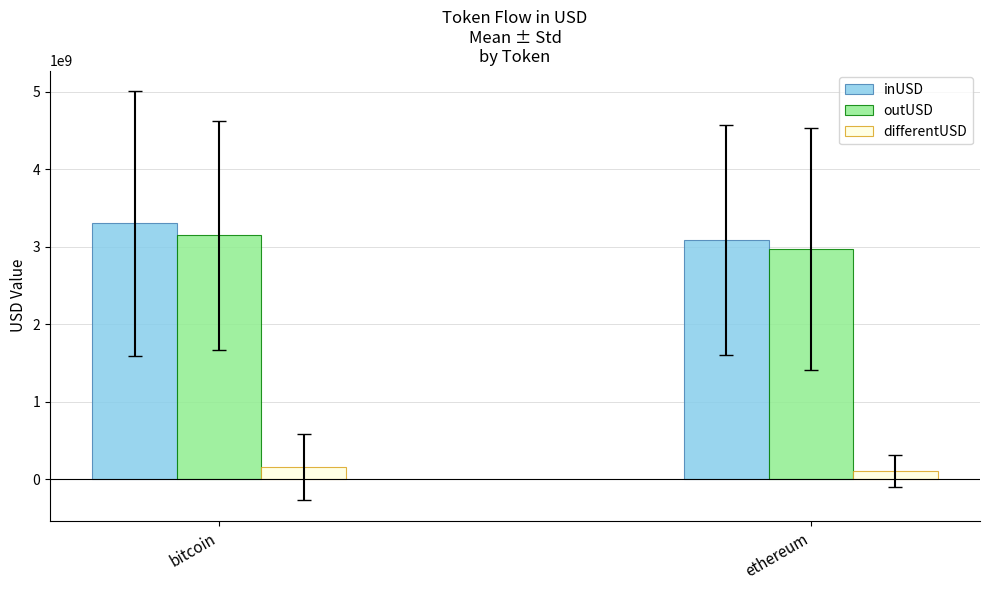

Rank the categories by inUSD value from lowest to highest.

ethereum, bitcoin